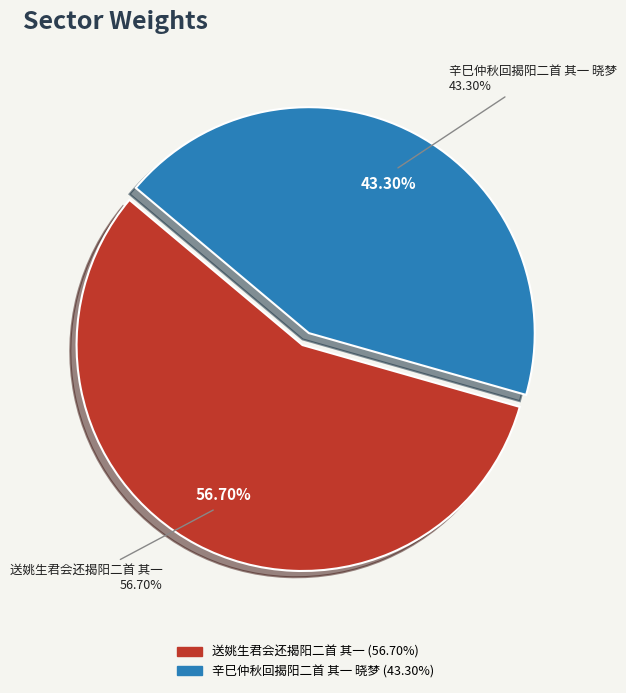

Which slice represents more than half of the pie?

送姚生君会还揭阳二首 其一